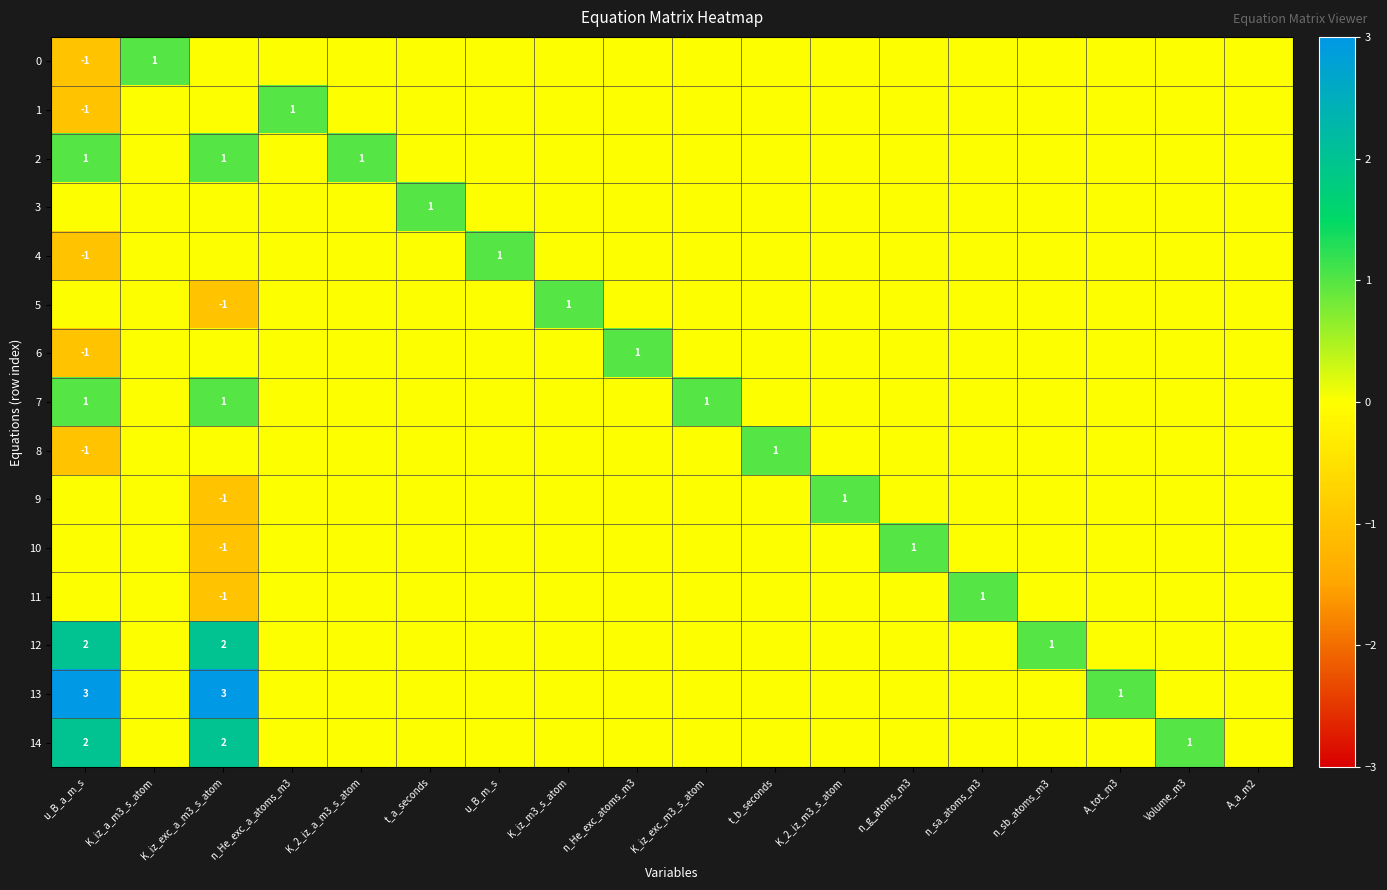

True or false: 6 has a value of 1 at K_2_iz_a_m3_s_atom.

False